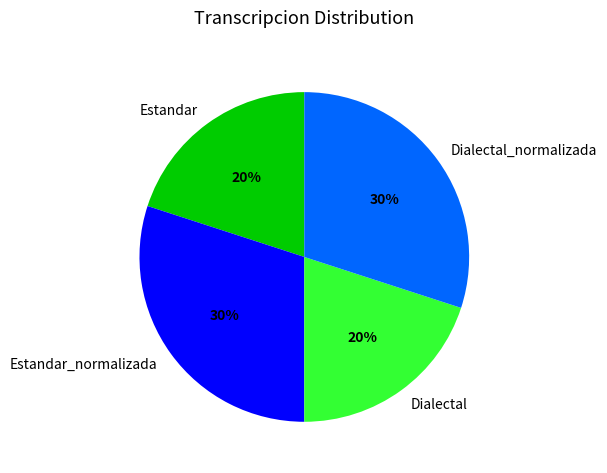

Is it true that Dialectal is 14% of the pie?

False